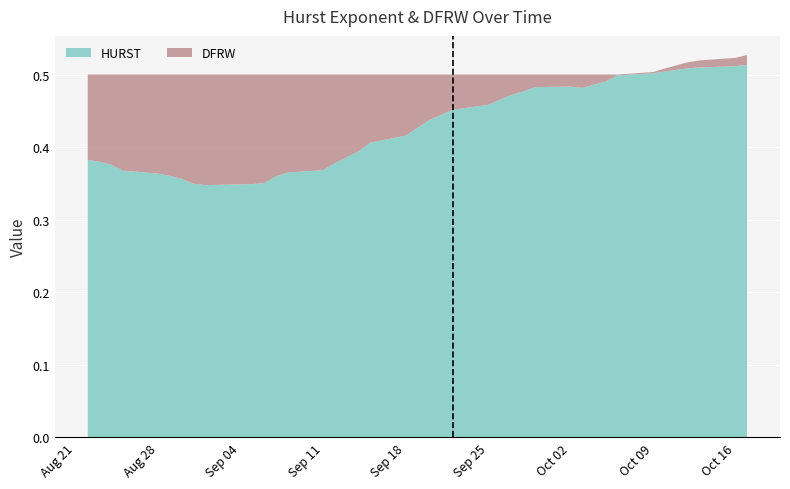

Reading right to left, what are all the values shown in this chart?

HURST: 39=0.5	38=0.5	37=0.5	36=0.5	35=0.5	34=0.5	33=0.5	32=0.5	31=0.5	30=0.5	29=0.5	28=0.5	27=0.5	26=0.5	25=0.5	24=0.5	23=0.5	22=0.5	21=0.4	20=0.4	19=0.4	18=0.4	17=0.4	16=0.4	15=0.4	14=0.4	13=0.4	12=0.4	11=0.4	10=0.4	9=0.3	8=0.3	7=0.3	6=0.4	5=0.4	4=0.4	3=0.4	2=0.4	1=0.4	0=0.4
DFRW: 39=0.0	38=0.0	37=0.0	36=0.0	35=0.0	34=0.0	33=0.0	32=0.0	31=0.0	30=0.0	29=0.0	28=0.0	27=0.0	26=0.0	25=0.0	24=0.0	23=0.0	22=0.0	21=0.1	20=0.1	19=0.1	18=0.1	17=0.1	16=0.1	15=0.1	14=0.1	13=0.1	12=0.1	11=0.1	10=0.1	9=0.2	8=0.2	7=0.2	6=0.1	5=0.1	4=0.1	3=0.1	2=0.1	1=0.1	0=0.1